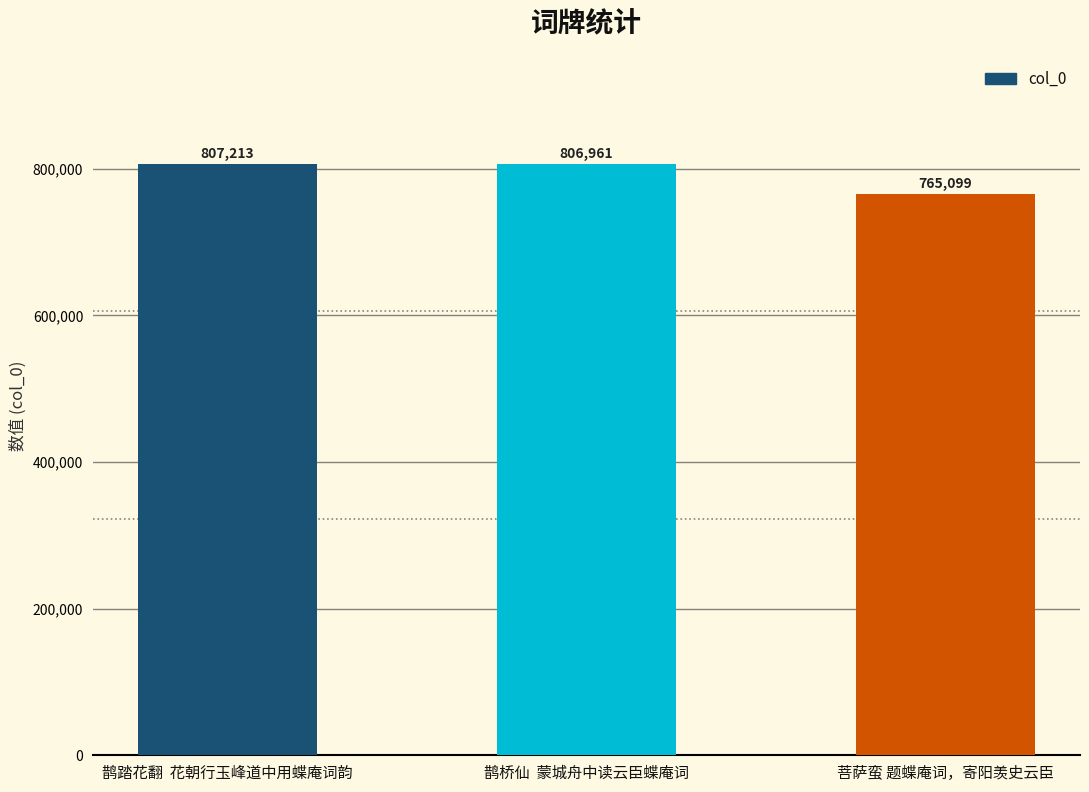

What is the average value?

793091